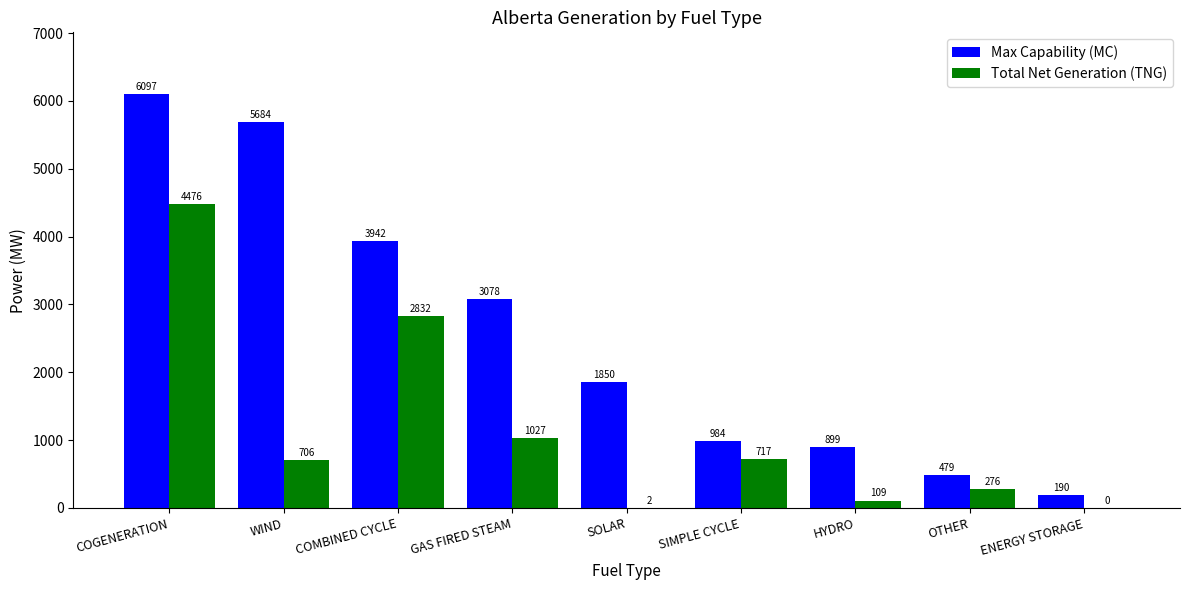

What is the sum of the Max Capability (MC) values at COGENERATION and OTHER?

6576